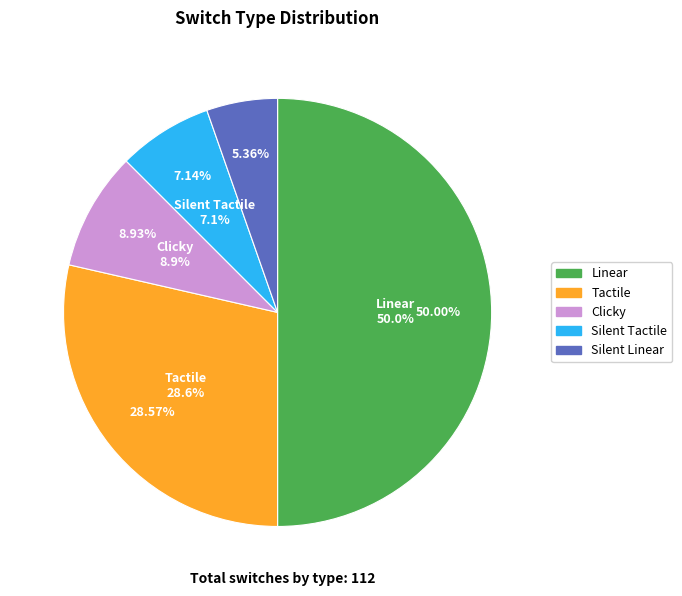

Is it true that Linear is 50% of the pie?

True